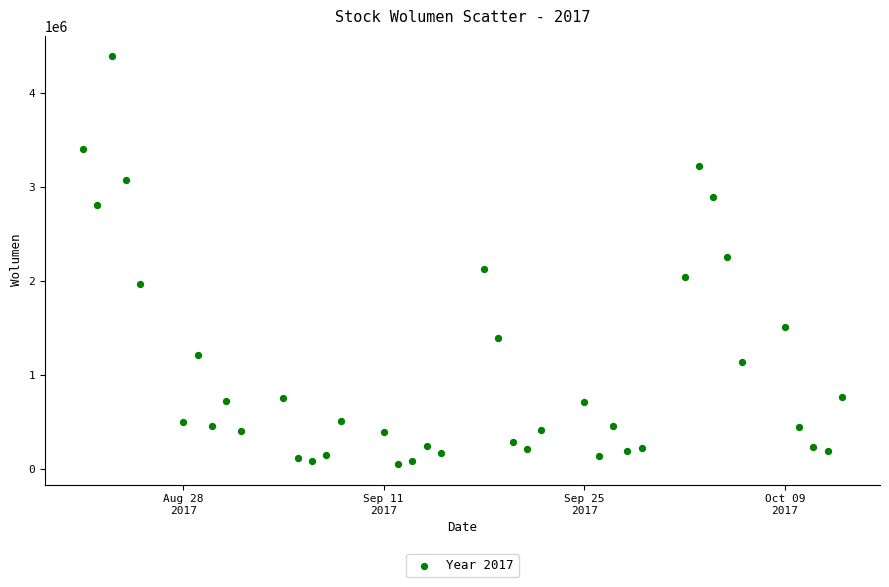

What is the range of X values (max minus min)?

53